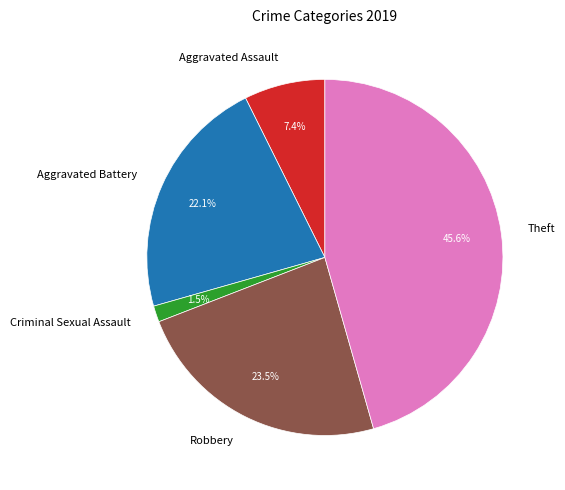

The Criminal Sexual Assault slice represents 11% of the pie. True or false?

False